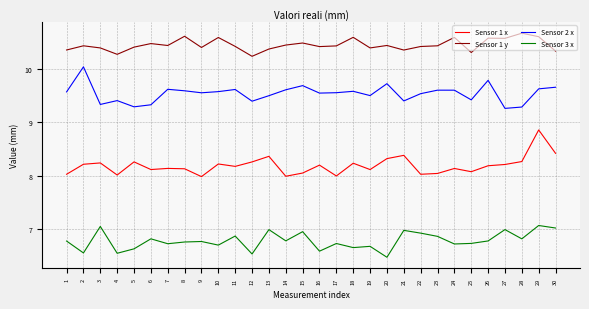

What is the sum of all Sensor 3 x values?

203.6